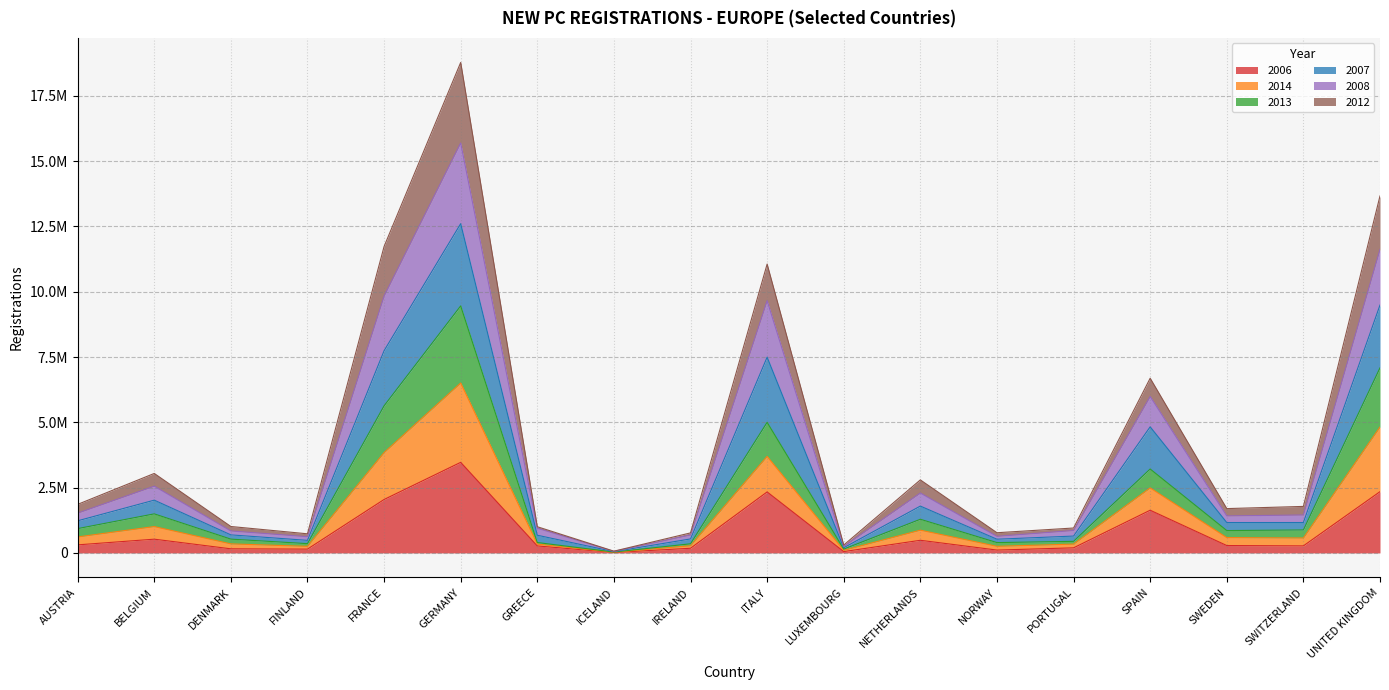

What is the label of the 10th point from the left?

ITALY